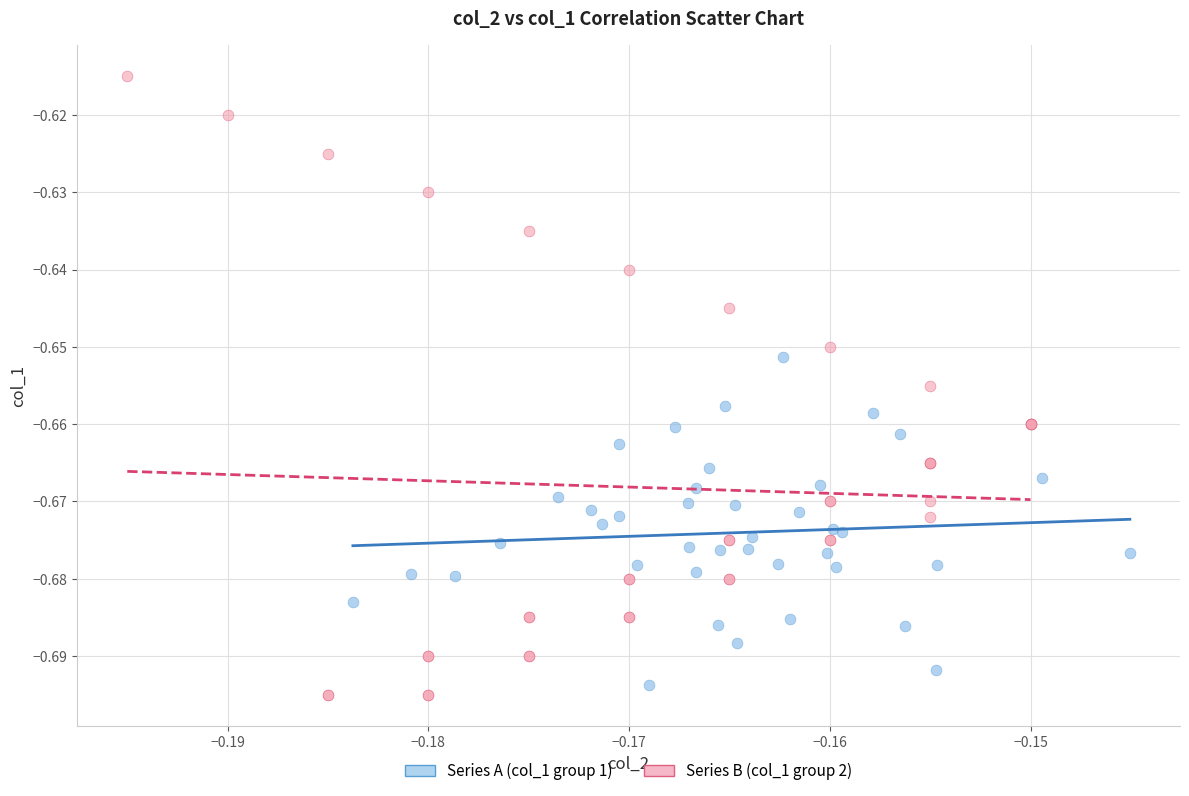

What are all the series names shown in the legend?

Series A (col_1 group 1), Series B (col_1 group 2)